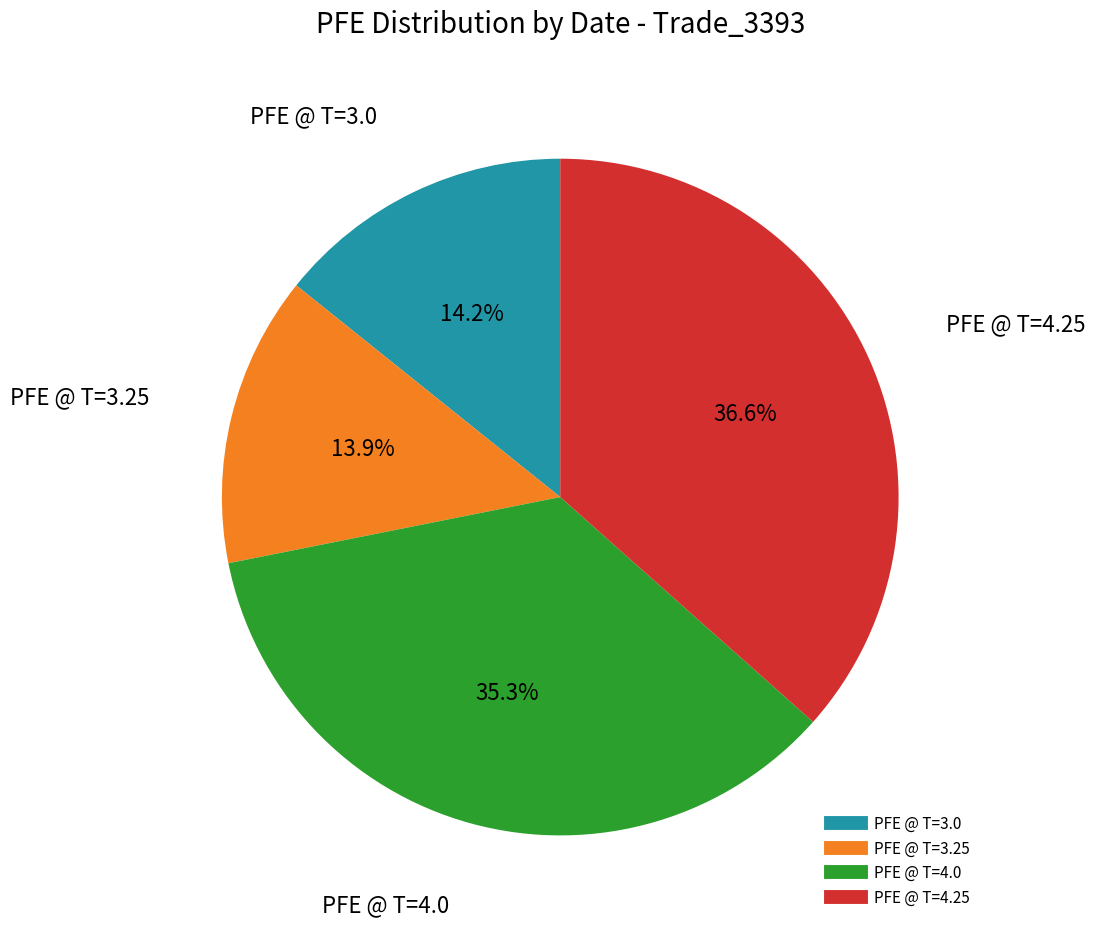

Does any single category account for the majority?

No